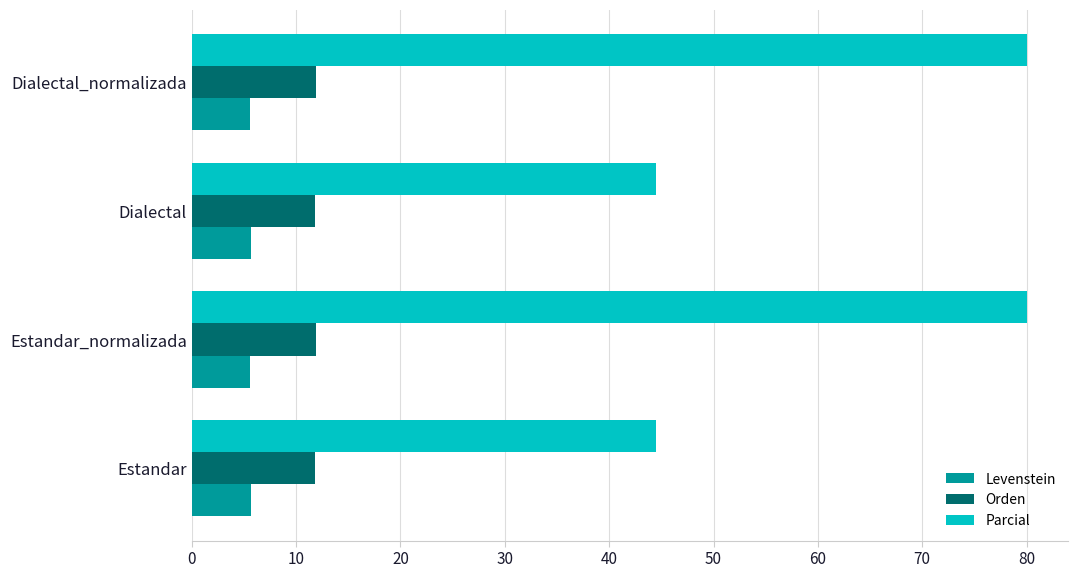

Which series has the largest total across all categories?

Parcial